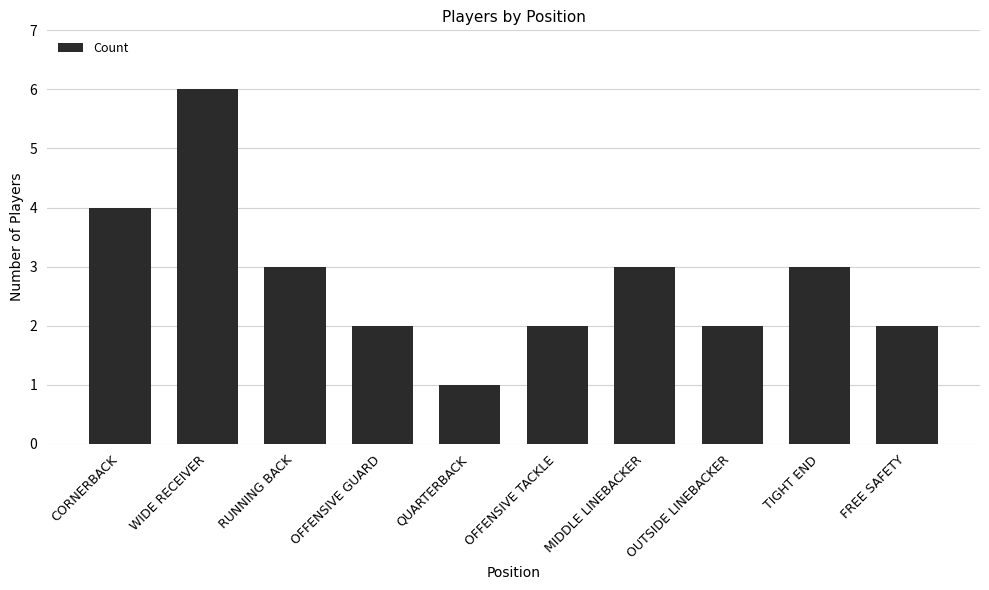

Reading left to right, list all the values displayed in this chart.

CORNERBACK=4	WIDE RECEIVER=6	RUNNING BACK=3	OFFENSIVE GUARD=2	QUARTERBACK=1	OFFENSIVE TACKLE=2	MIDDLE LINEBACKER=3	OUTSIDE LINEBACKER=2	TIGHT END=3	FREE SAFETY=2